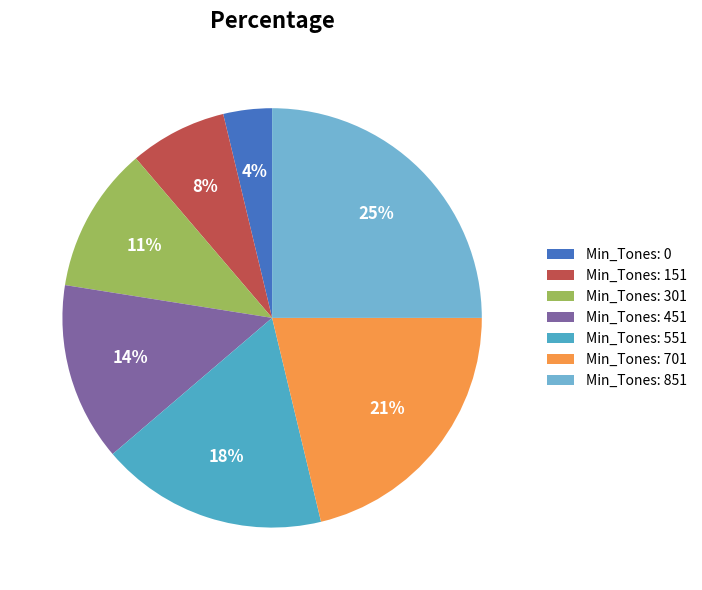

Is there a majority slice in this chart?

No